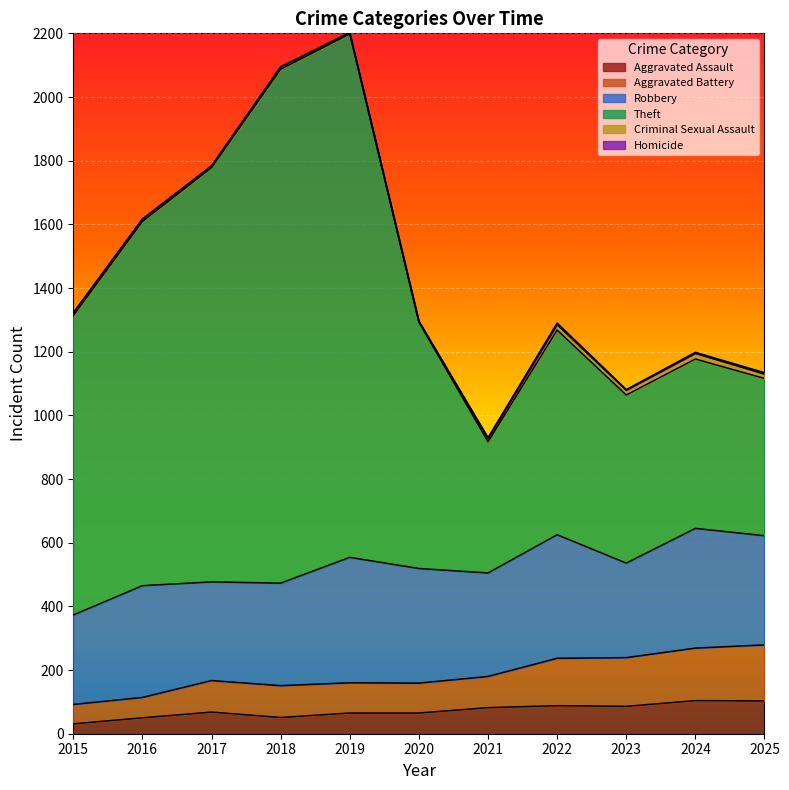

What is the highest value of the Aggravated Assault series?

104